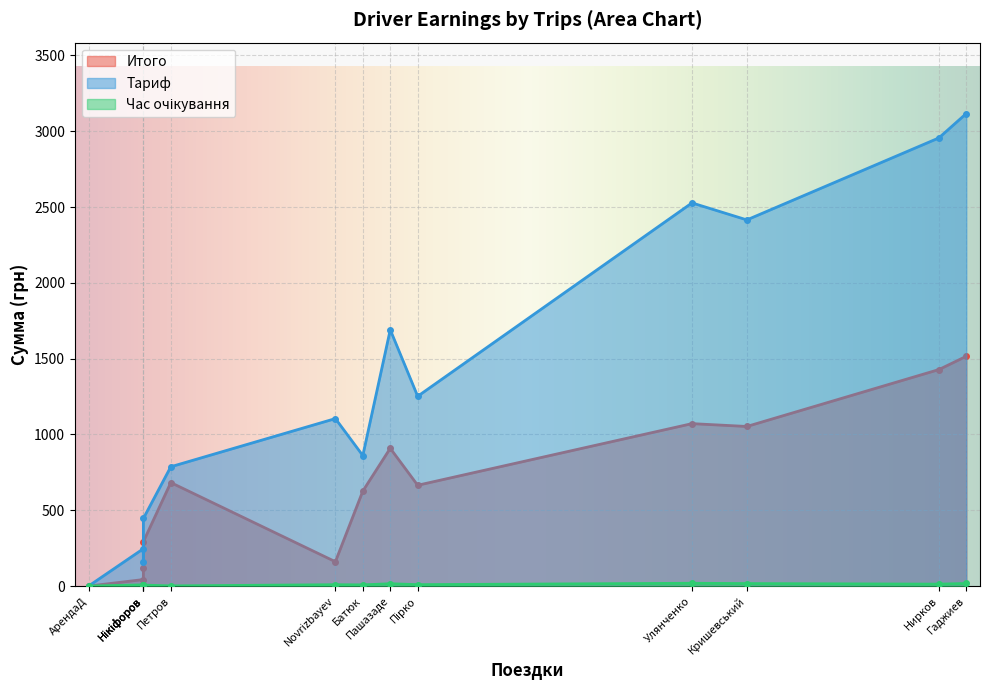

What are all the series names shown in the legend?

Итого, Тариф, Час очікування